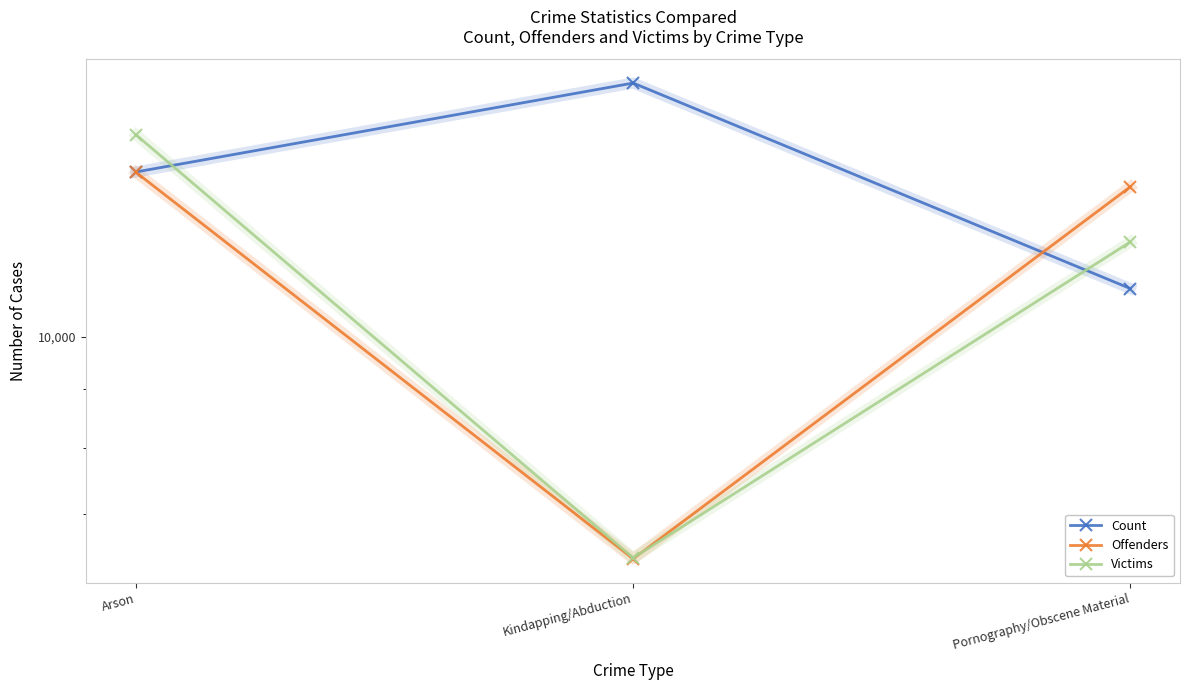

At how many categories does at least one series exceed 13267?

3